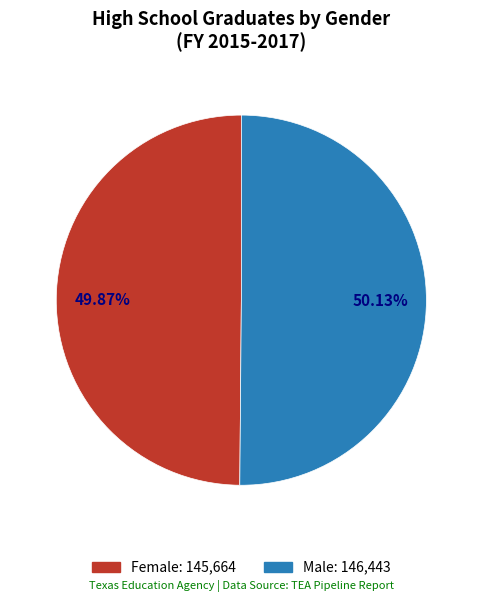

What is the ratio of the value at Female to the value at Male?

1.0